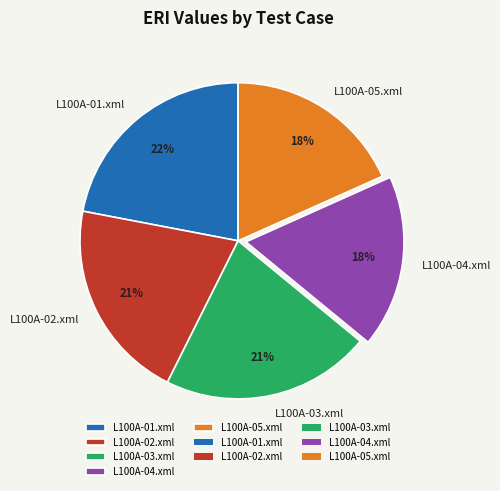

To the nearest percent, what percentage of the pie is L100A-01.xml?

22%